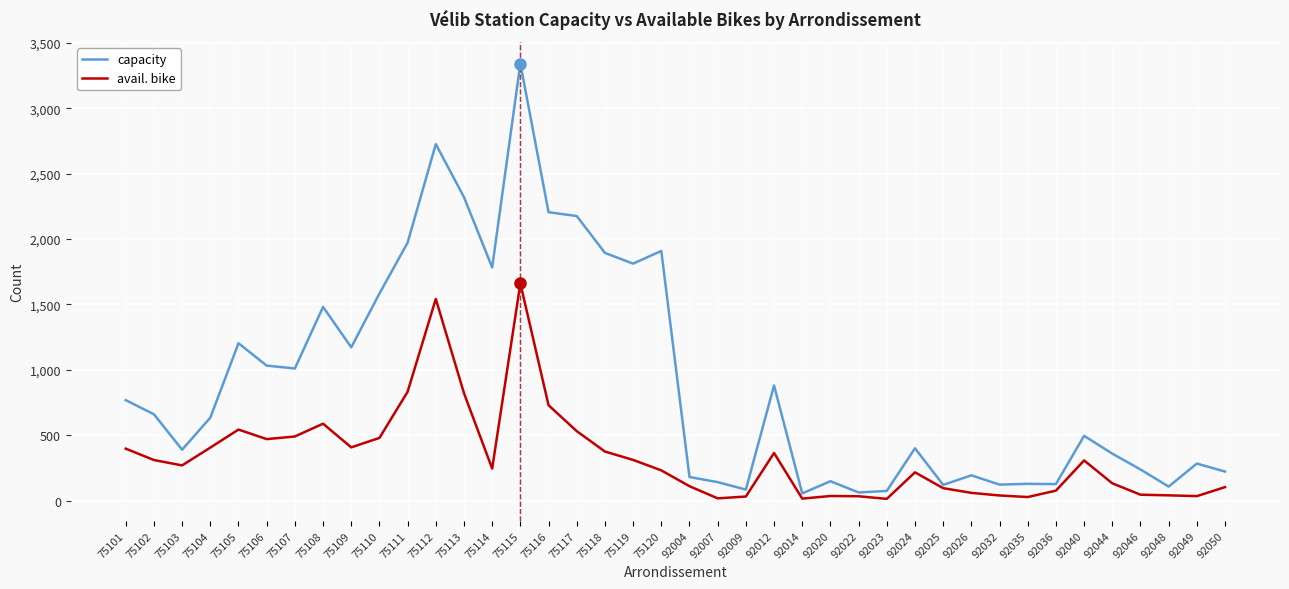

What is the spread (max minus min) of values at 75106?

562